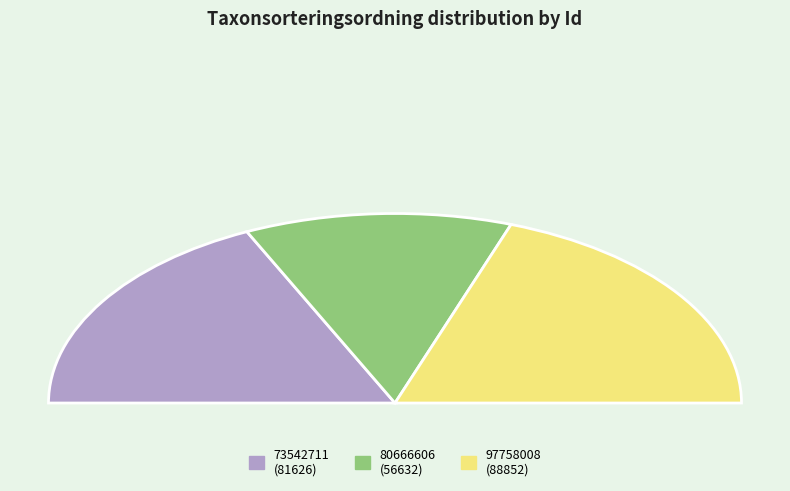

How many slices are in this pie chart?

3